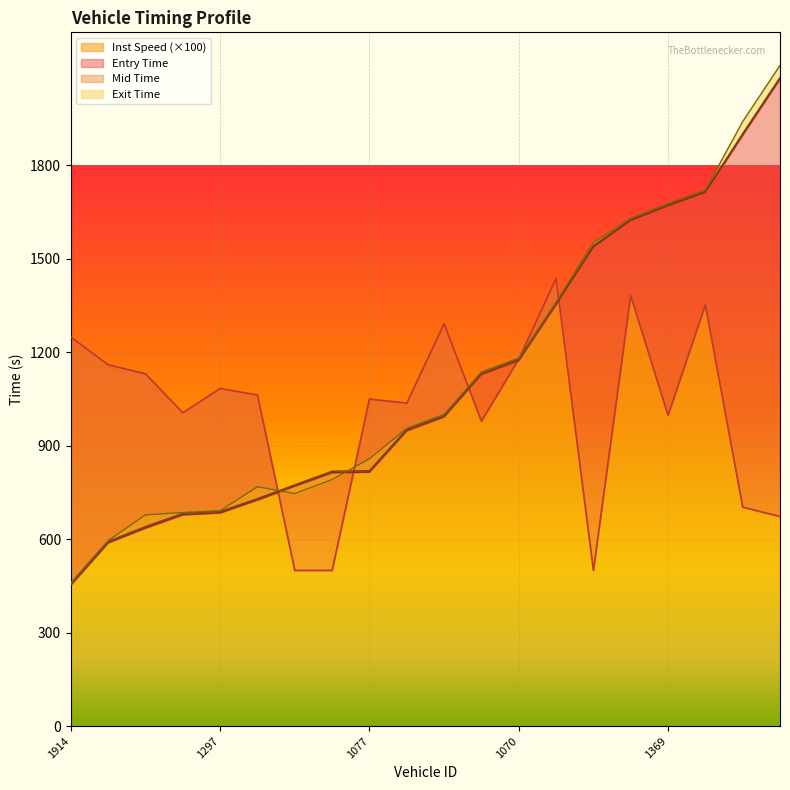

What is the highest value of the Inst Speed (×100) series?

1437.0